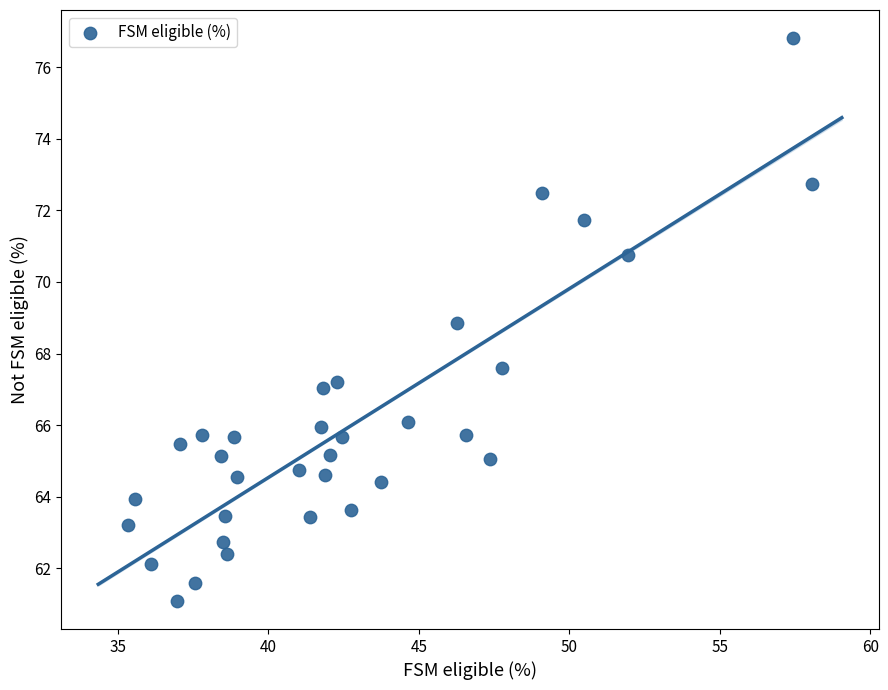

What is the range of Y values (max minus min)?

15.7